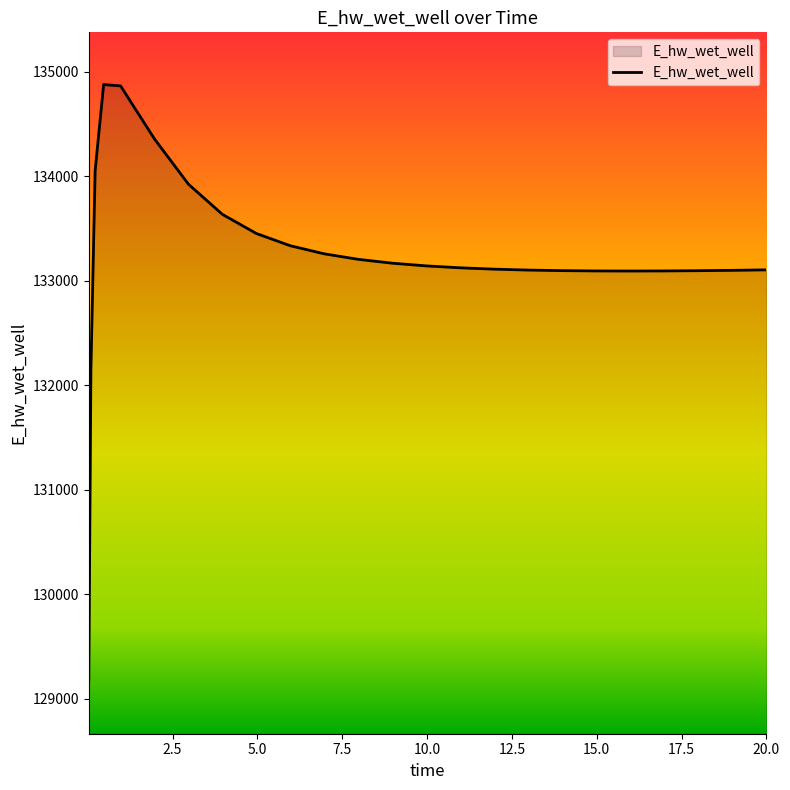

What is the smallest value displayed?

129163.8